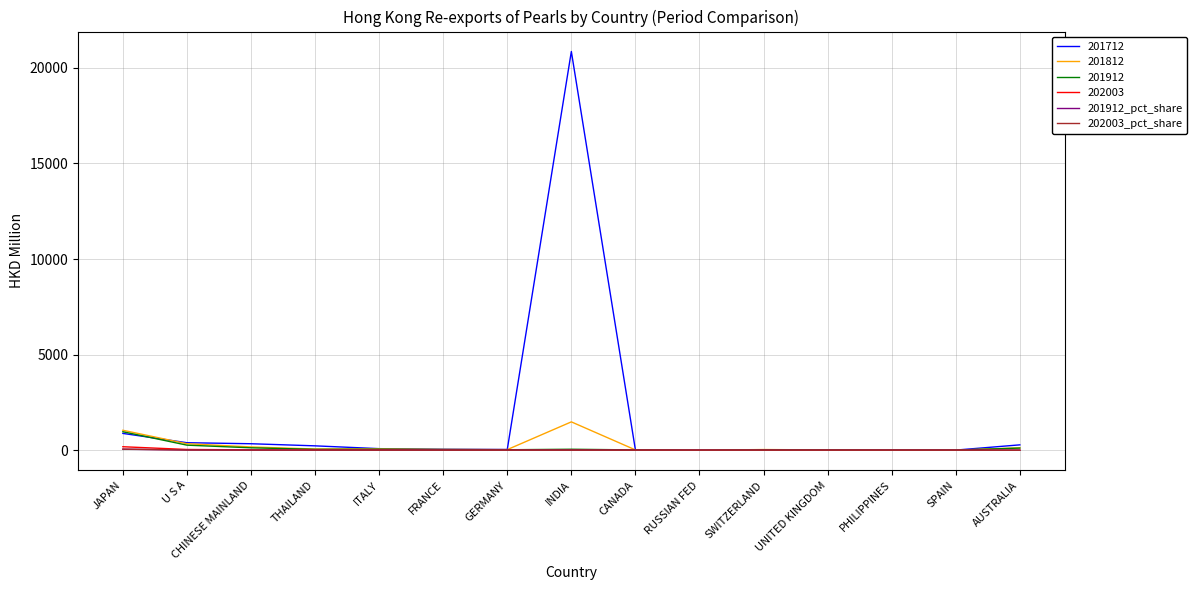

Which series has the largest range (max minus min)?

201712